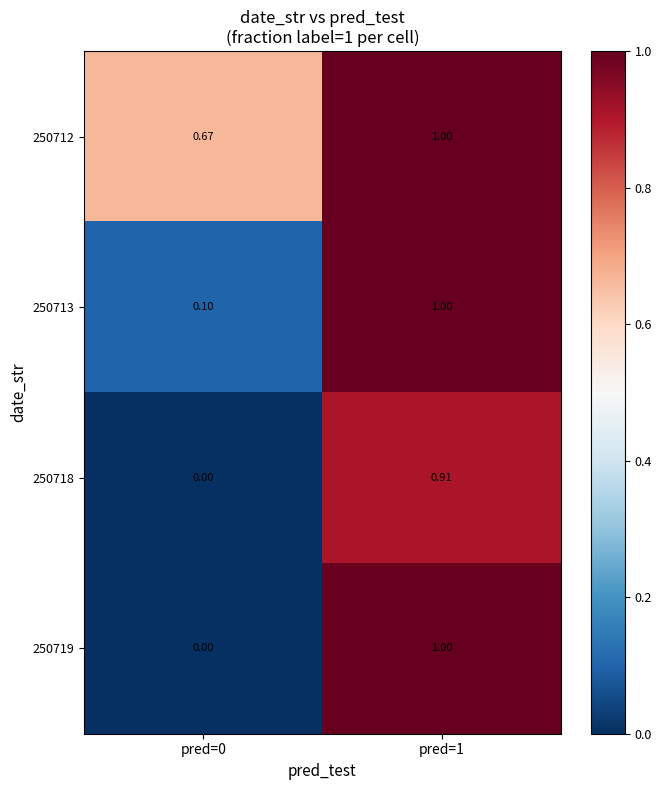

How many series are shown in this chart?

4